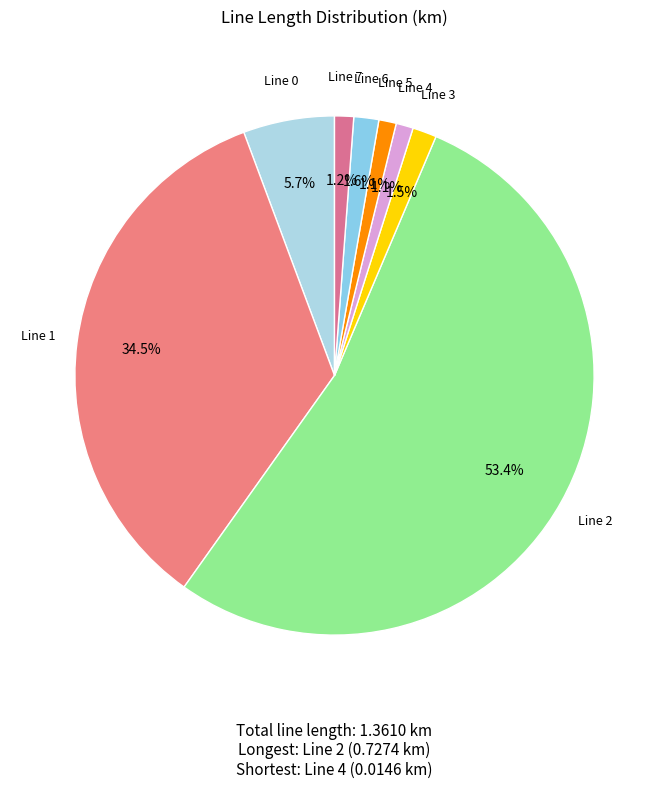

How many segments does this pie chart have?

8